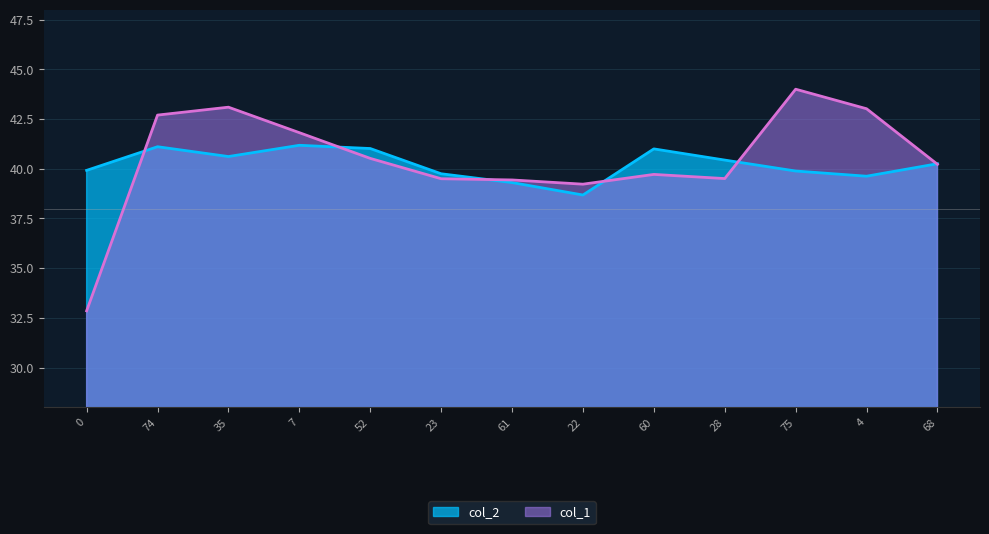

Reading left to right, extract all data points from this chart.

col_1: 0=32.9	74=42.7	35=43.1	7=41.8	52=40.5	23=39.5	61=39.4	22=39.2	60=39.7	28=39.5	75=44.0	4=43.0	68=40.2
col_2: 0=39.9	74=41.1	35=40.6	7=41.2	52=41.0	23=39.8	61=39.3	22=38.7	60=41.0	28=40.4	75=39.9	4=39.6	68=40.3